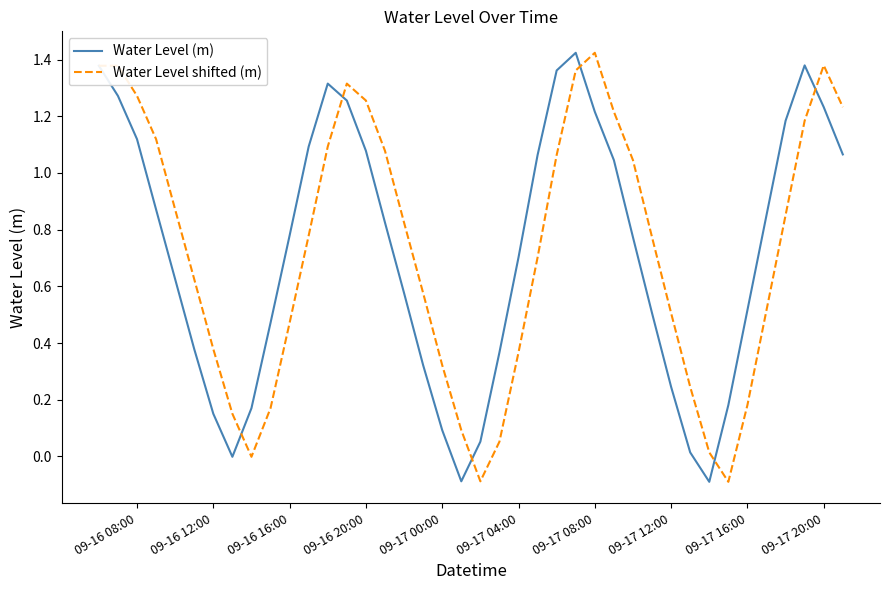

What is the smallest value displayed?

-0.1